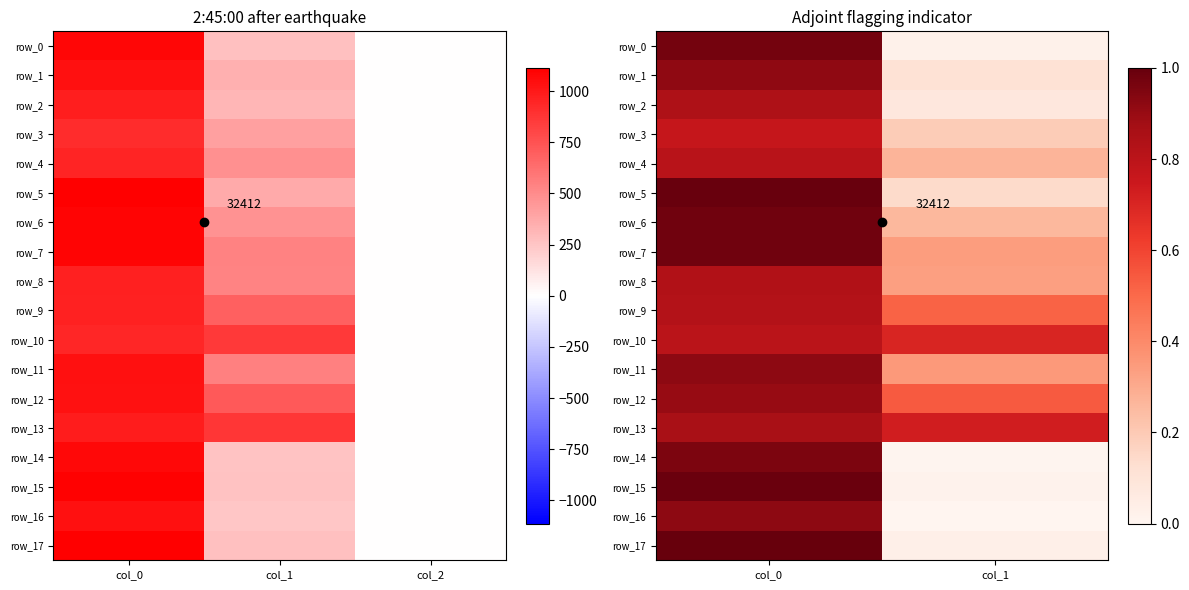

What is the highest value of the row_8 series?

0.8